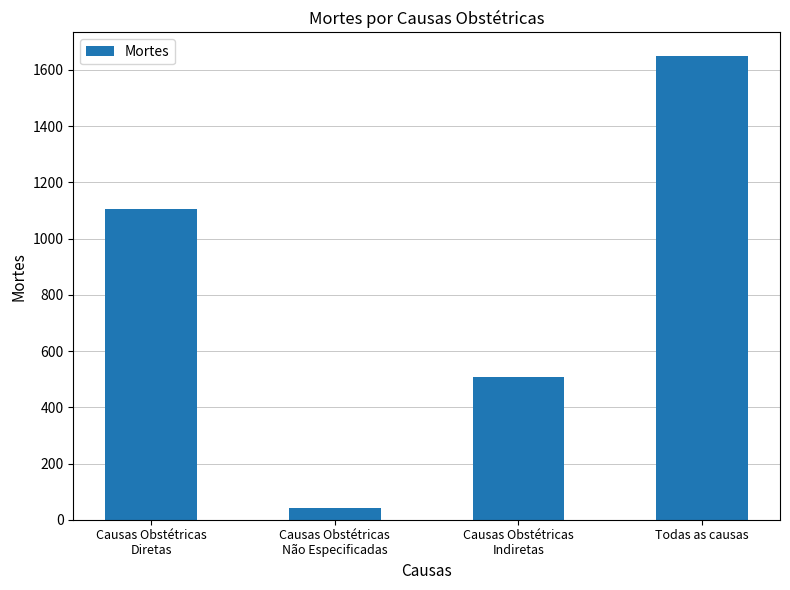

True or false: the data shows 41 at Causas Obstétricas
Não Especificadas.

True